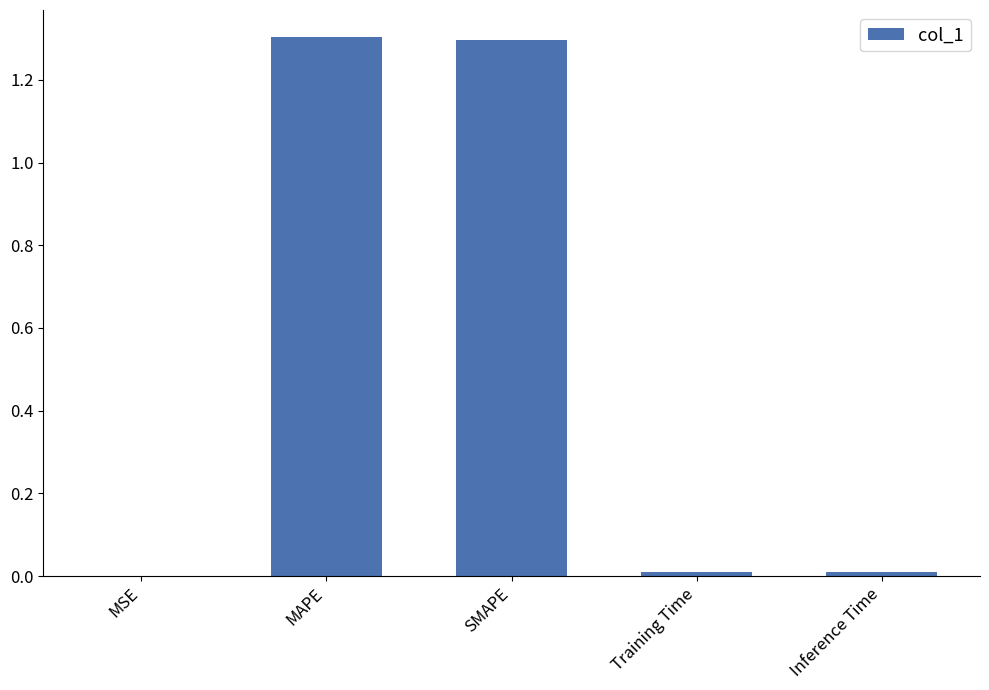

What is the maximum value shown in the chart?

1.3